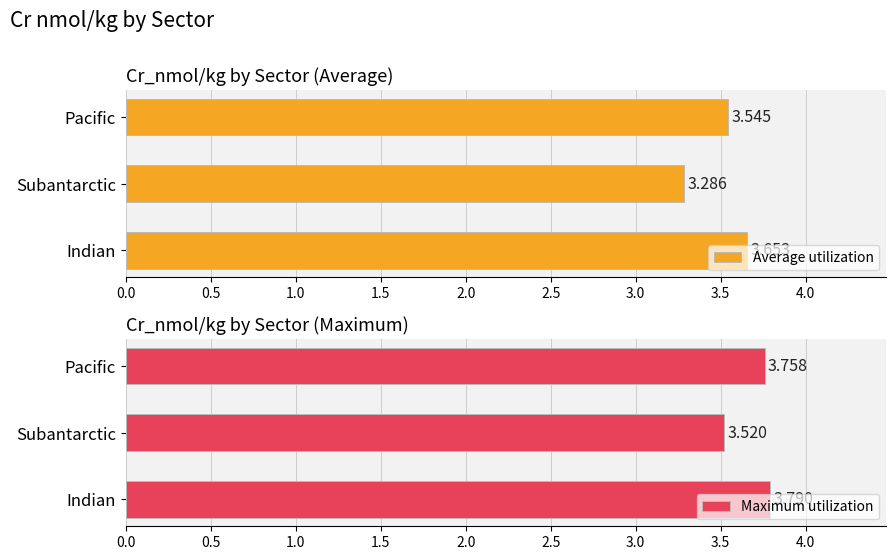

Rank the categories by Average utilization value from lowest to highest.

Subantarctic, Pacific, Indian